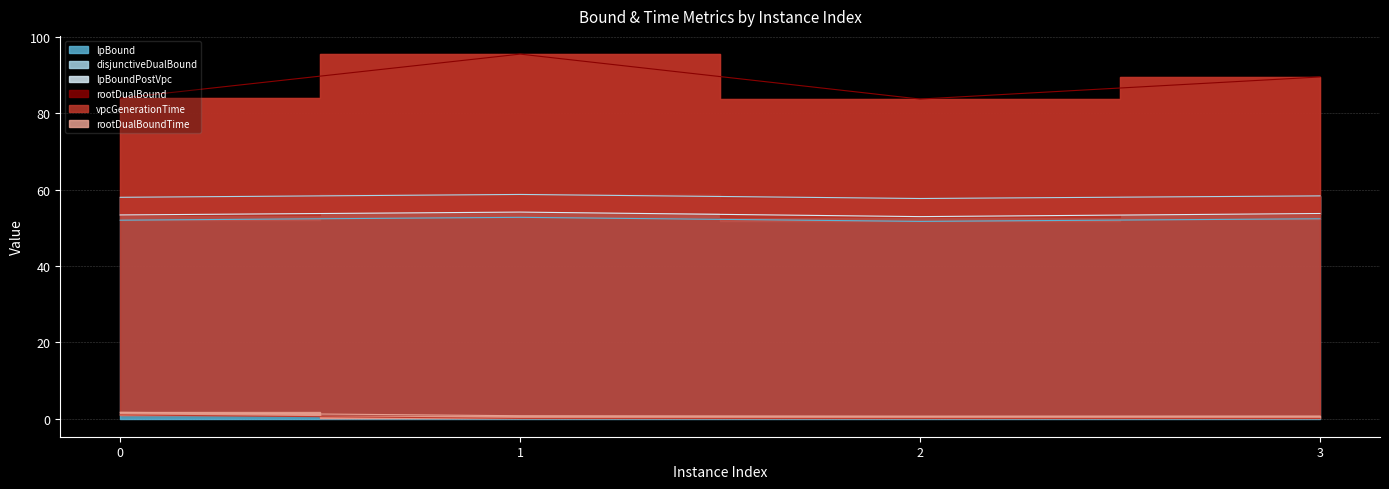

At which label is lpBoundPostVpc closest to 53?

2